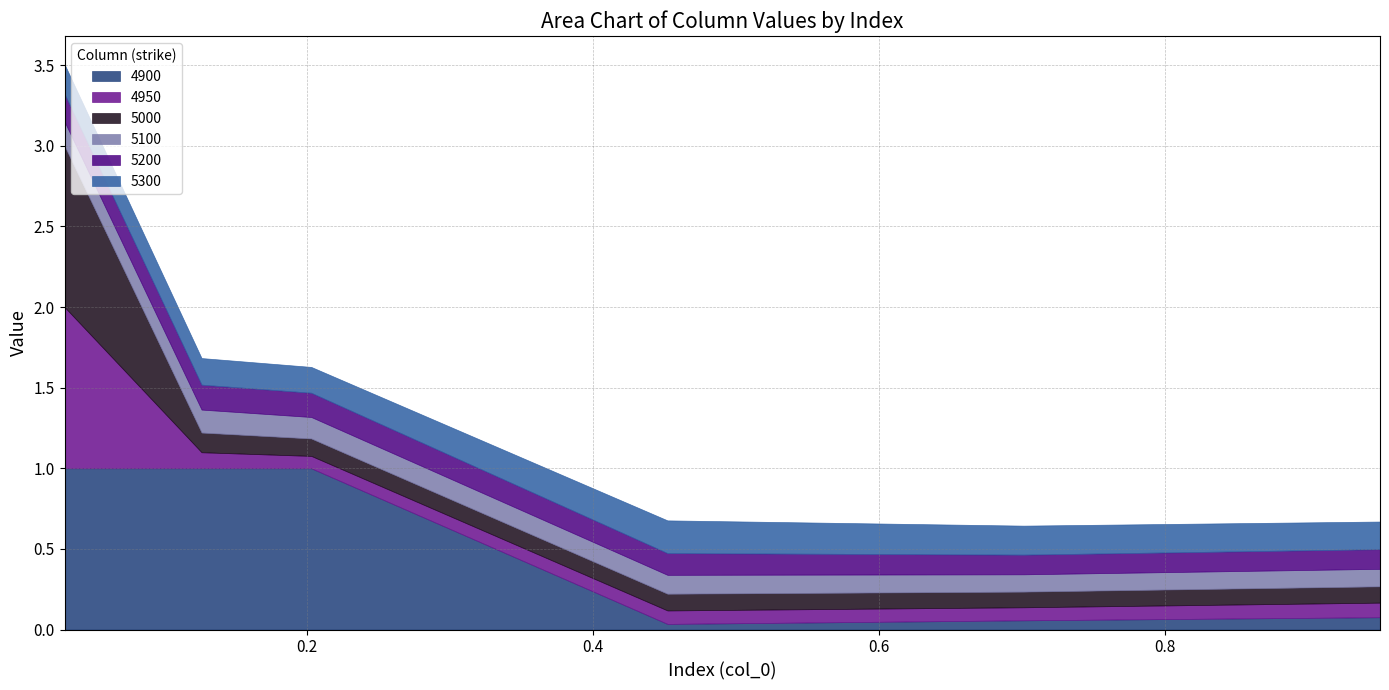

What is the total value across all series at 0.7013698630136986?

0.6